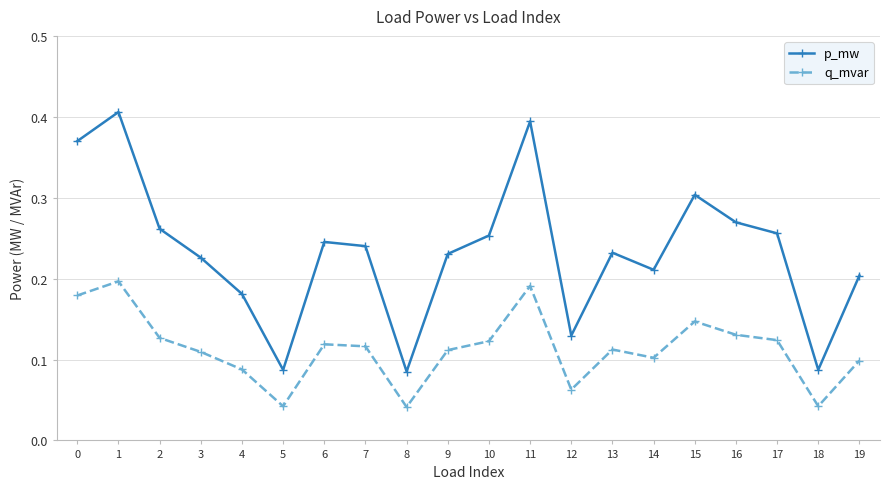

What is the sum of all p_mw values?

4.7